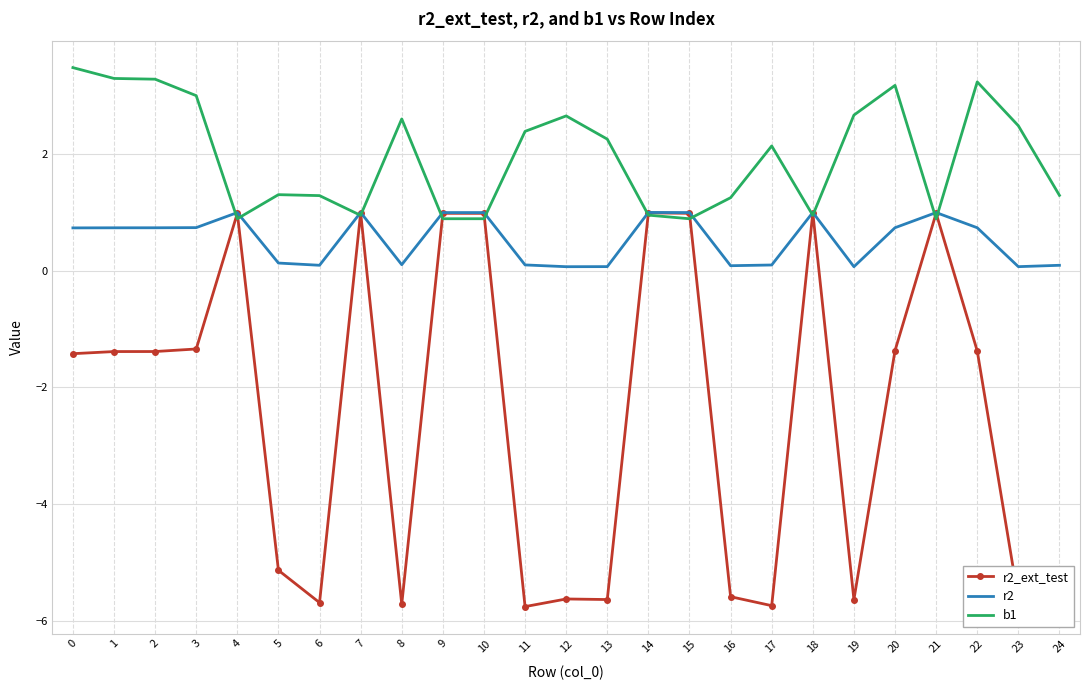

What is the difference between the highest and lowest values at 22?

4.6